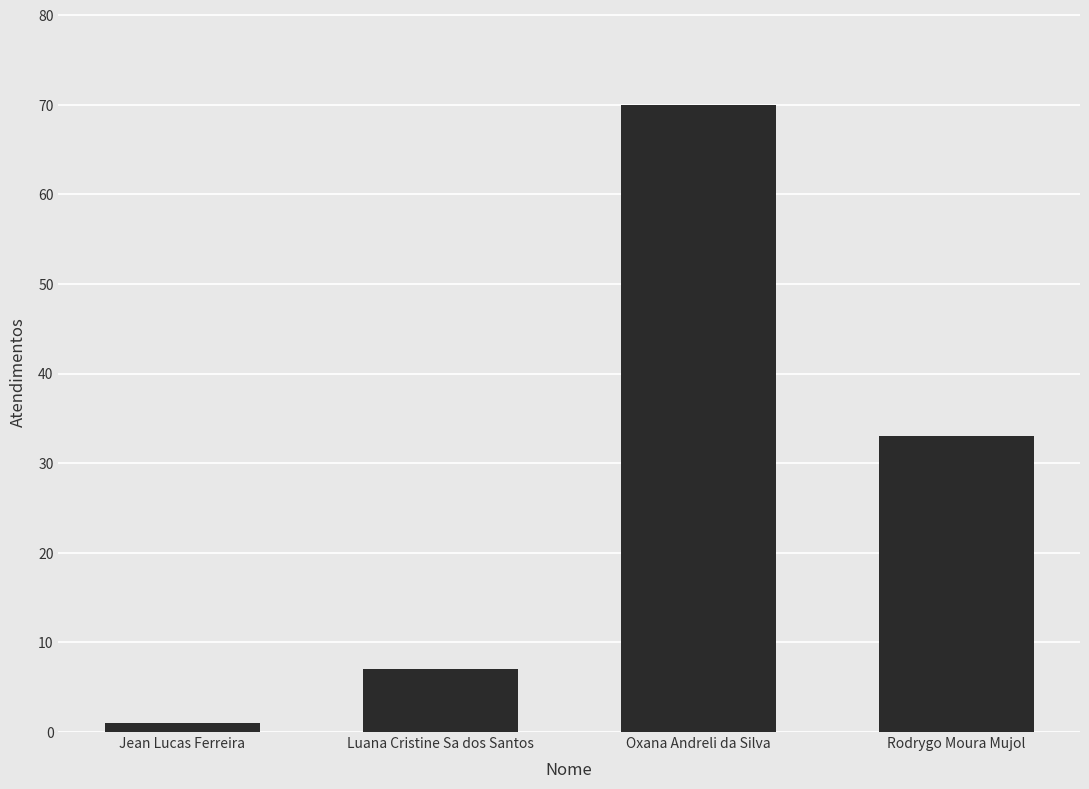

What is the label of the 2nd bar from the right?

Oxana Andreli da Silva